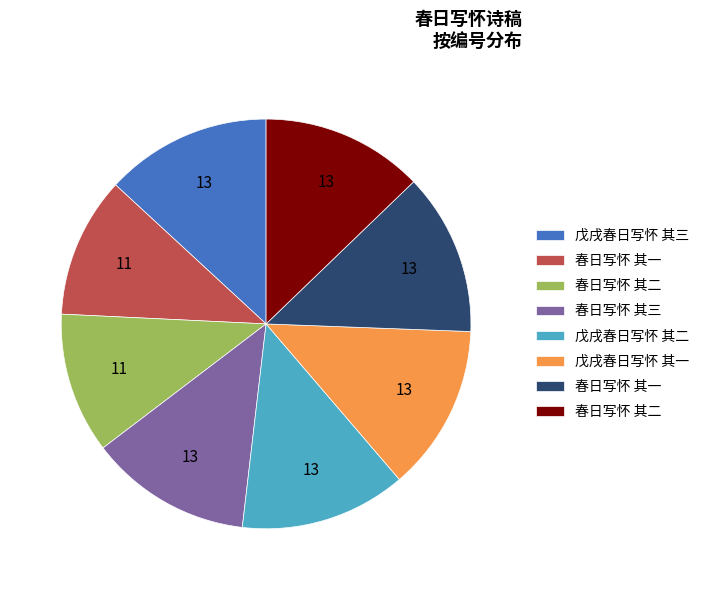

How many slices are in this pie chart?

8